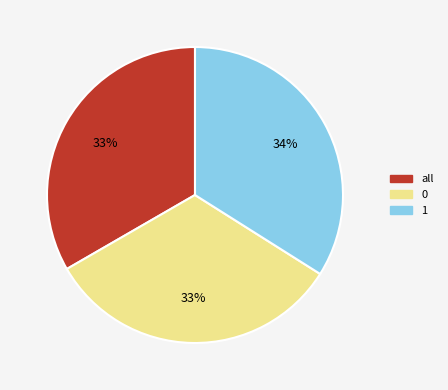

Combined, do 0 and all account for over 50%?

Yes